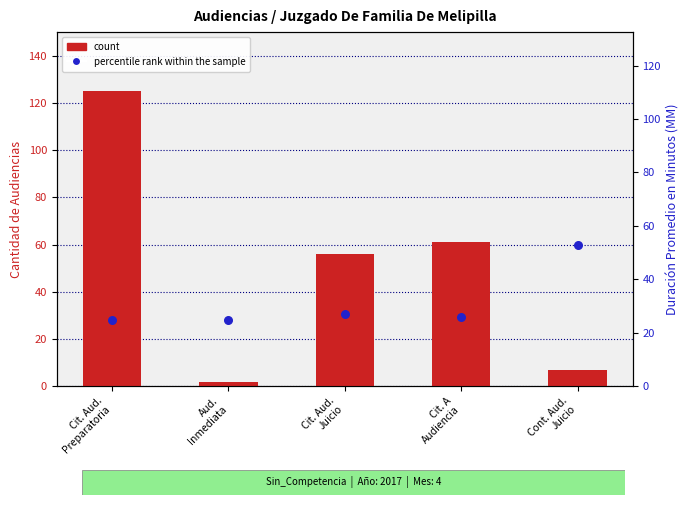

Which series has the largest total across all categories?

count